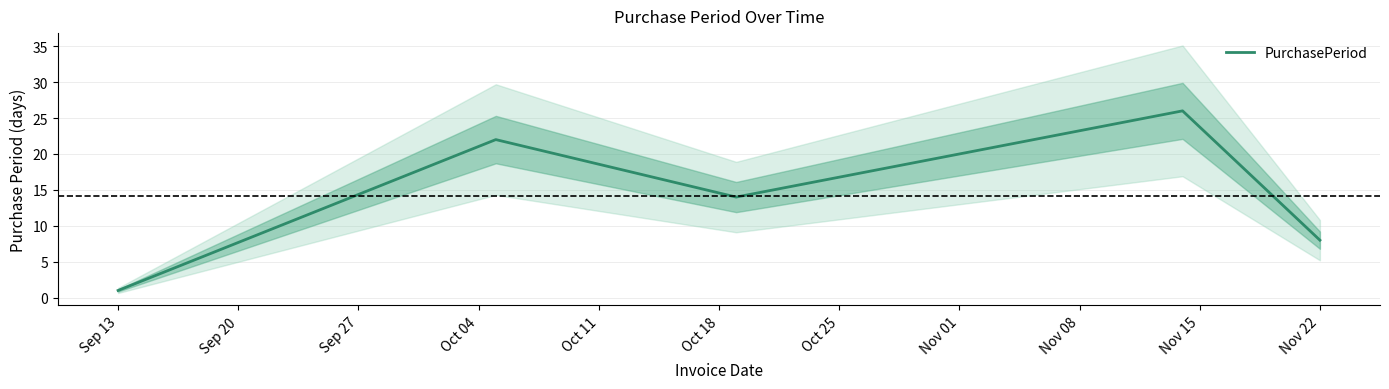

Which category has the lowest value in the PurchasePeriod series?

Sep 13